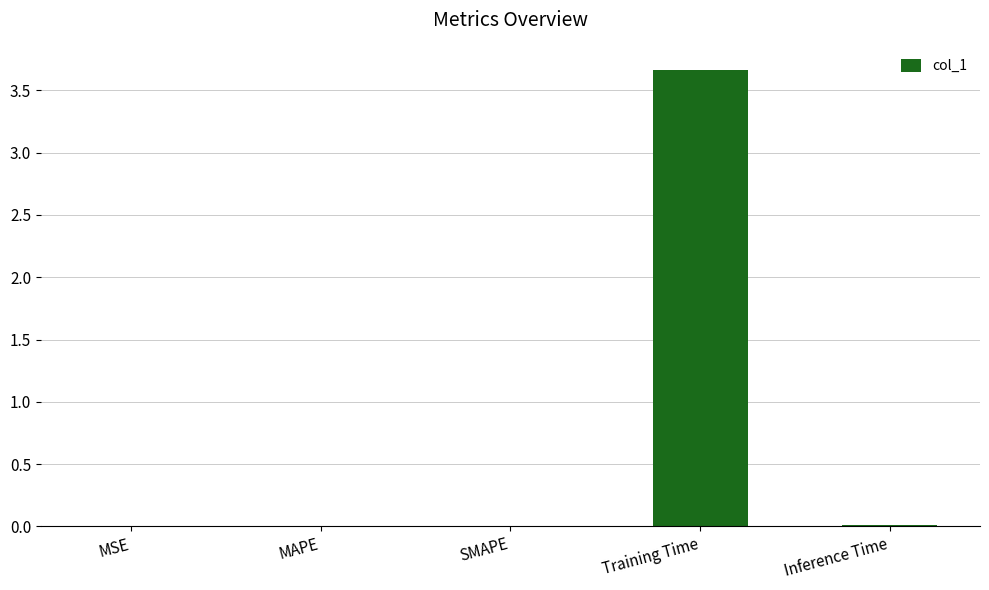

What is the sum of all values?

3.7